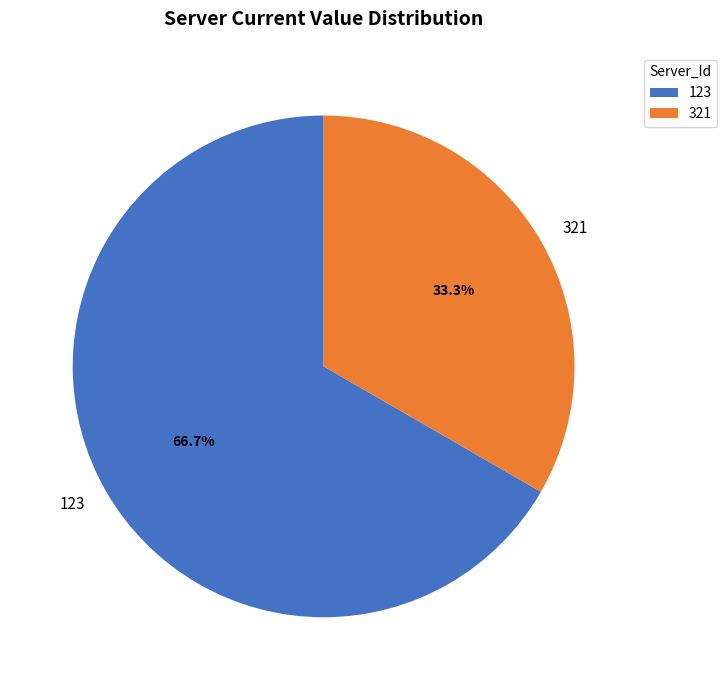

Is it true that 123 is 74% of the pie?

False